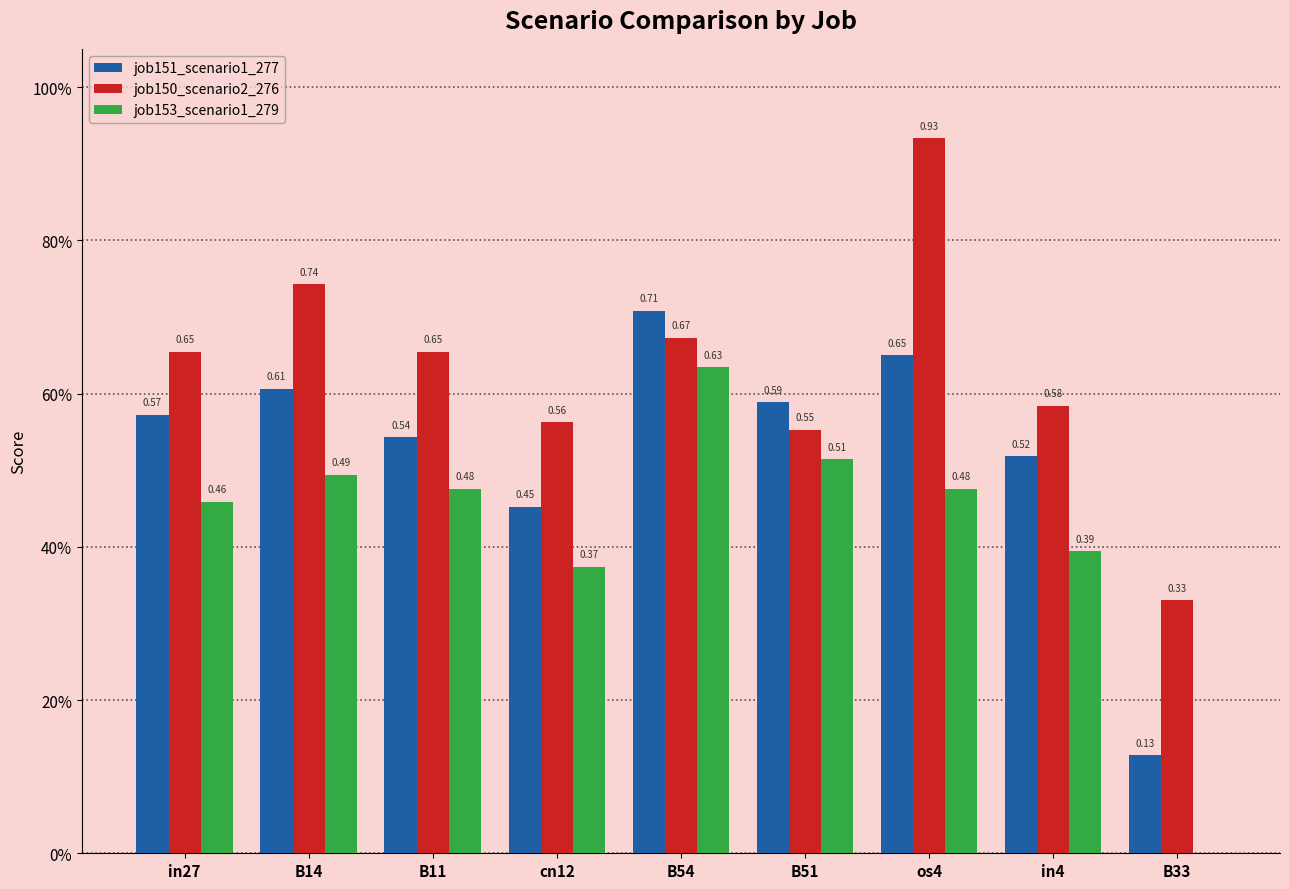

Rank the categories by job151_scenario1_277 value from lowest to highest.

B33, cn12, in4, B11, in27, B51, B14, os4, B54